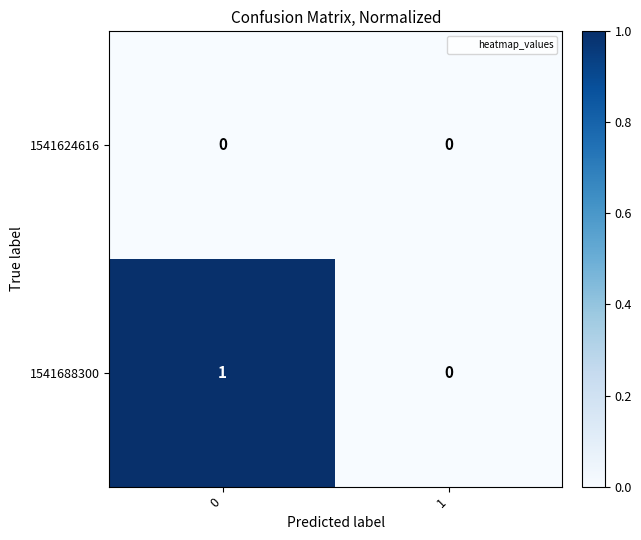

Rank the series at 0 from lowest to highest value.

1541624616, 1541688300